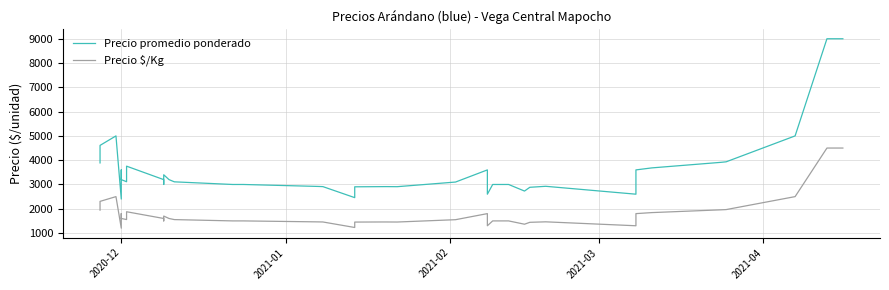

Reading left to right, transcribe all the data shown in this chart.

Precio promedio ponderado: 3888	4609	5000	2400	3600	3200	3200	3113	3754	3200	3000	3400	3200	3109	3000	3000	2920	2912	2458	2904	2911	2912	2909	3100	3600	2600	3000	3000	3000	2729	2884	2925	2600	3600	3683	3911	3933	5000	9000	9000
Precio $/Kg: 1944	2304	2500	1200	1800	1600	1600	1556	1877	1600	1500	1700	1600	1554	1500	1500	1460	1456	1229	1452	1456	1456	1454	1550	1800	1300	1500	1500	1500	1364	1442	1462	1300	1800	1842	1956	1966	2500	4500	4500